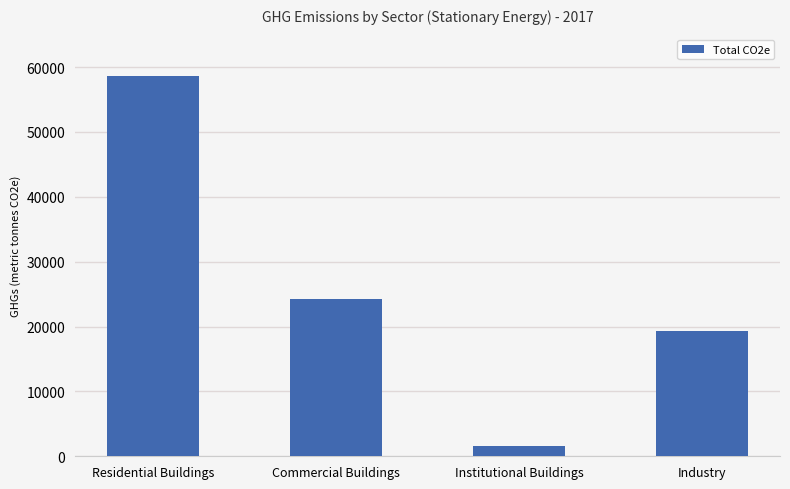

List the labels in order of value, largest first.

Residential Buildings, Commercial Buildings, Industry, Institutional Buildings